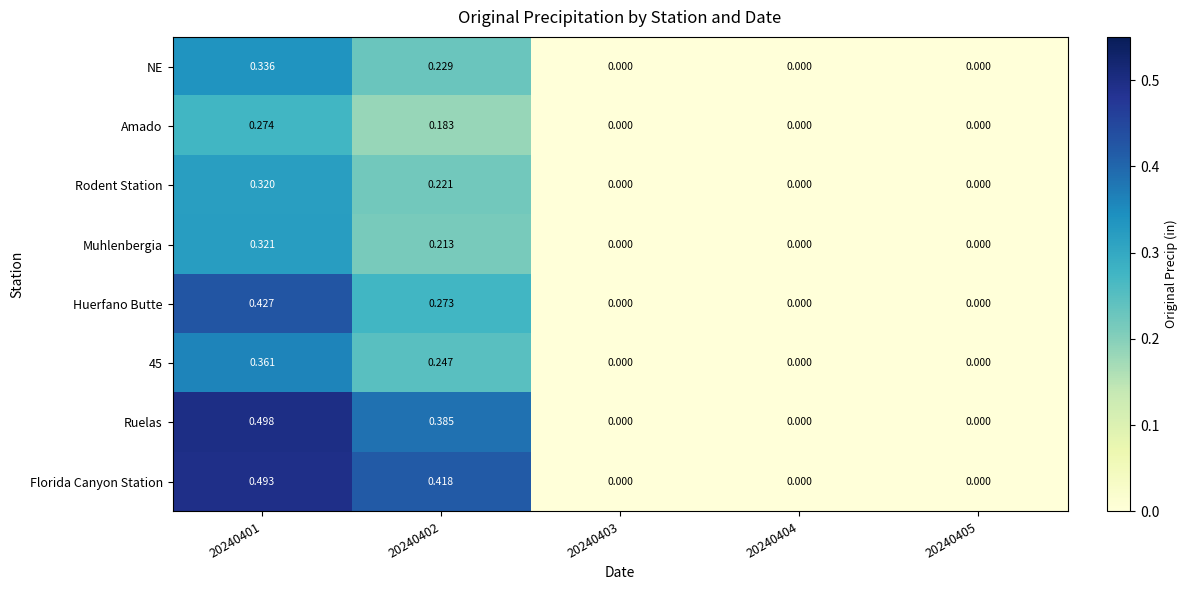

Which series has the largest range (max minus min)?

Ruelas